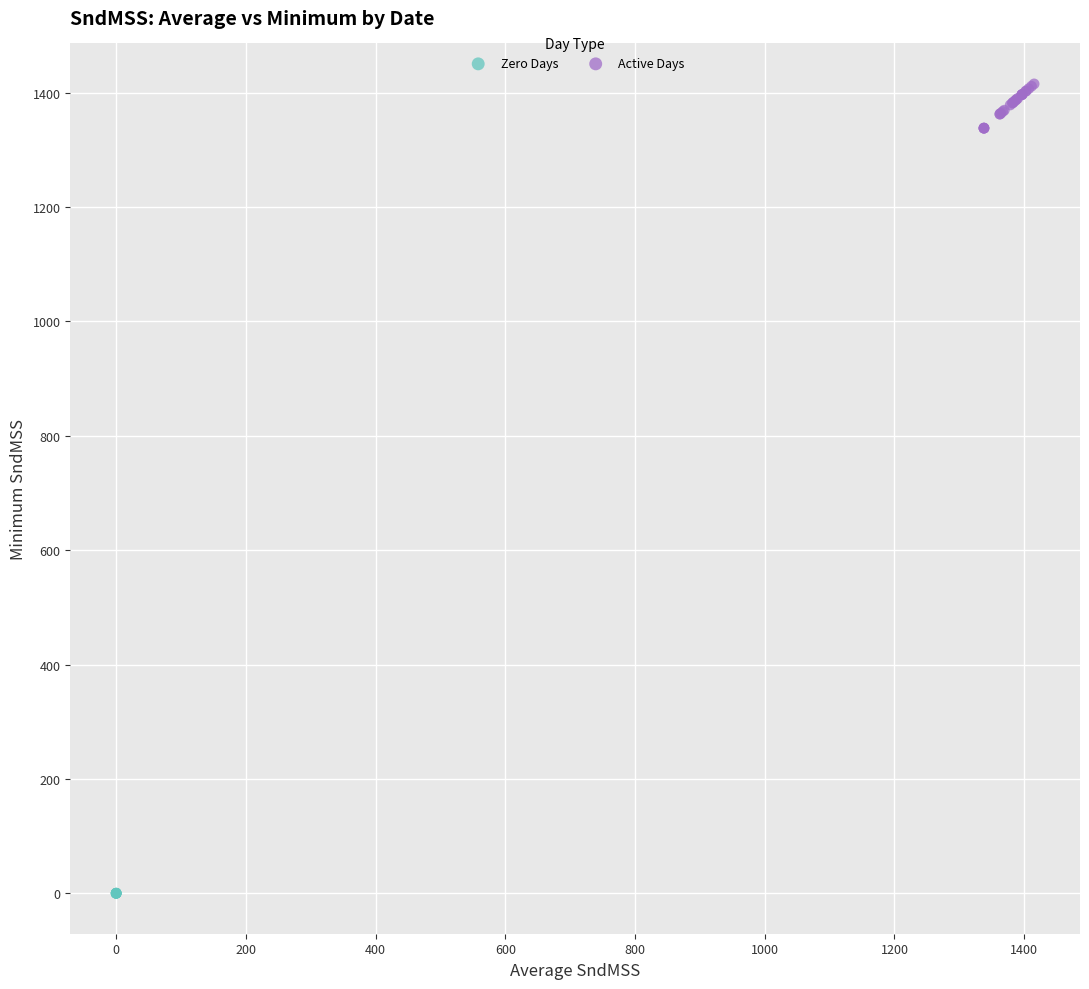

Which series contains the highest Y value?

Active Days